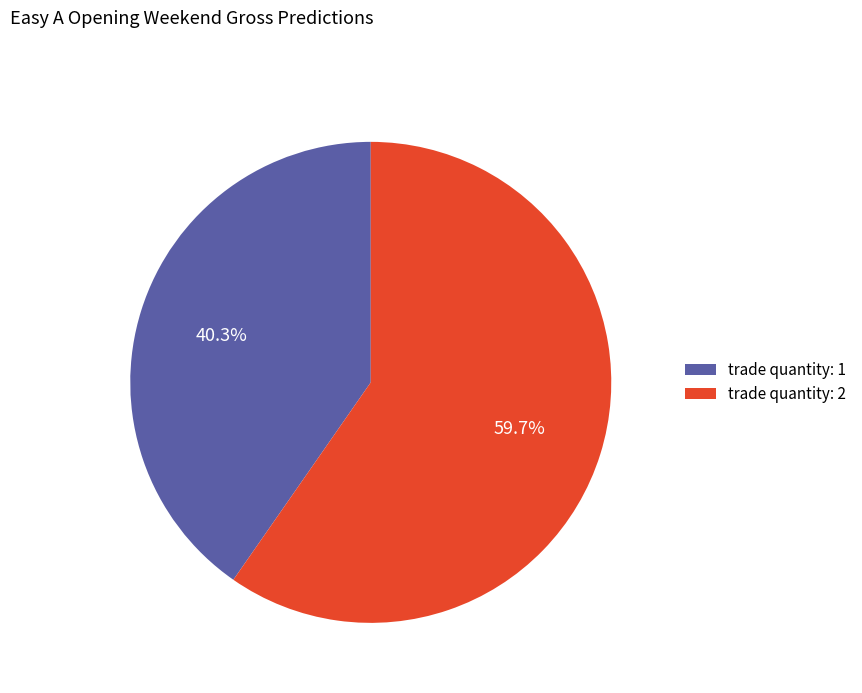

Is there any slice that represents more than half of the pie?

Yes